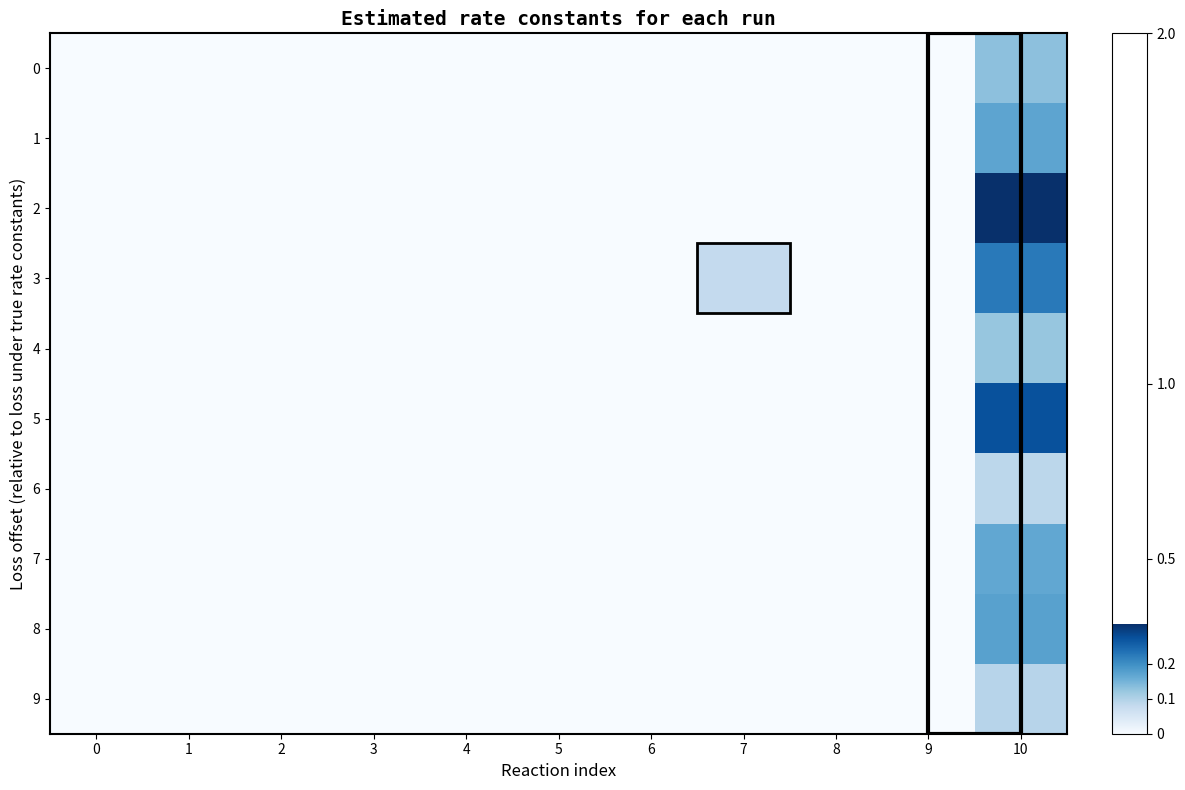

Between 2 and 10, which series saw the biggest shift?

2